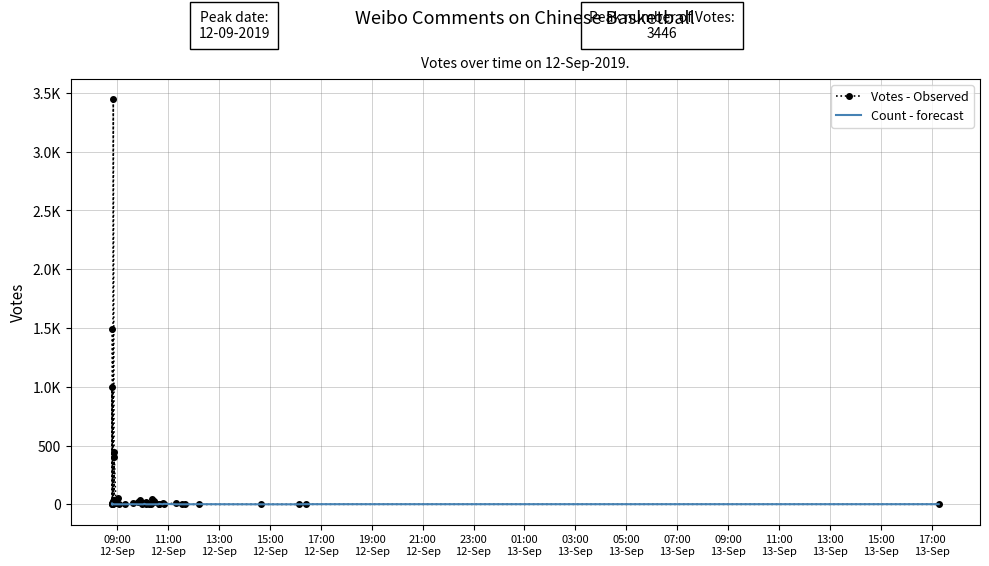

How many values in the Votes - Observed series are below 9?

20